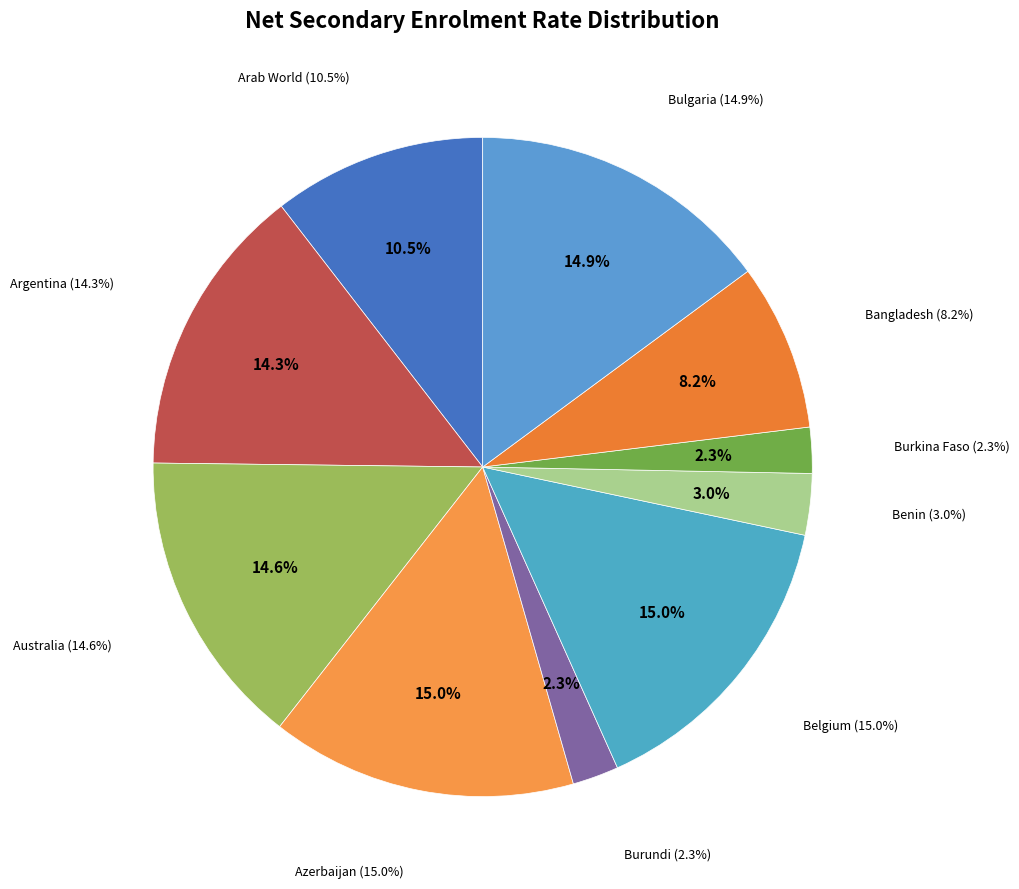

To the nearest percent, what percentage of the pie is Belgium?

15%